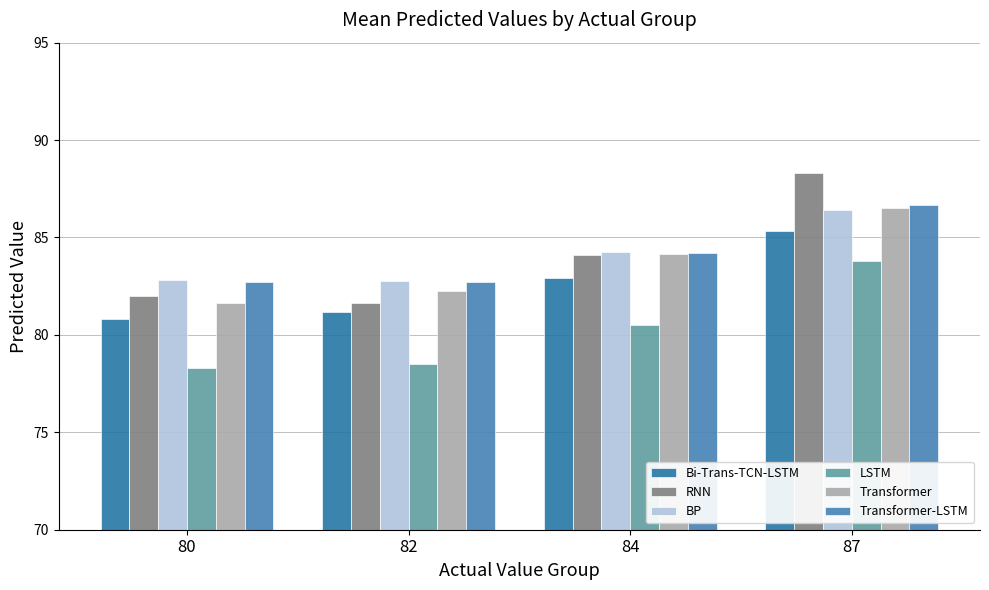

The value of BP at 82 is 82.8. True or false?

True